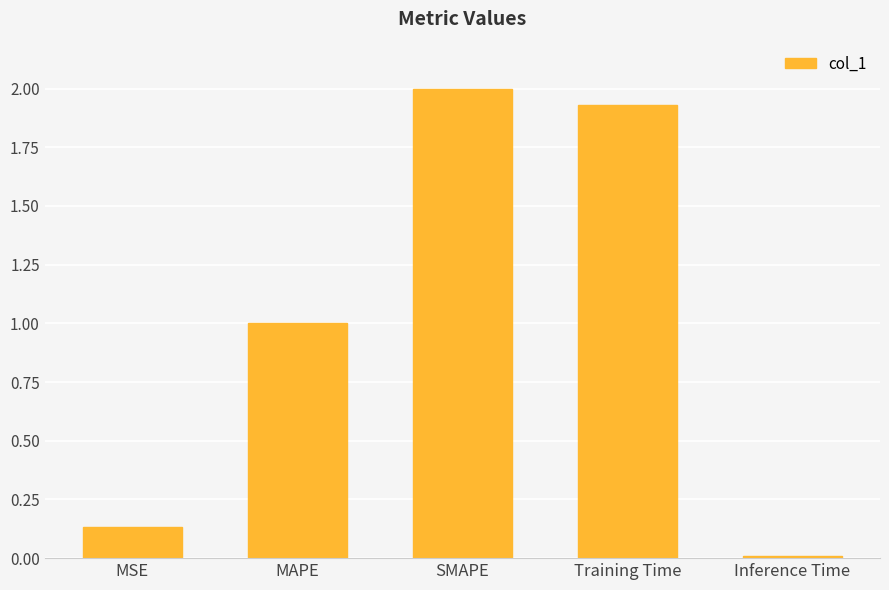

What is the value of the 3rd bar from the left?

2.0